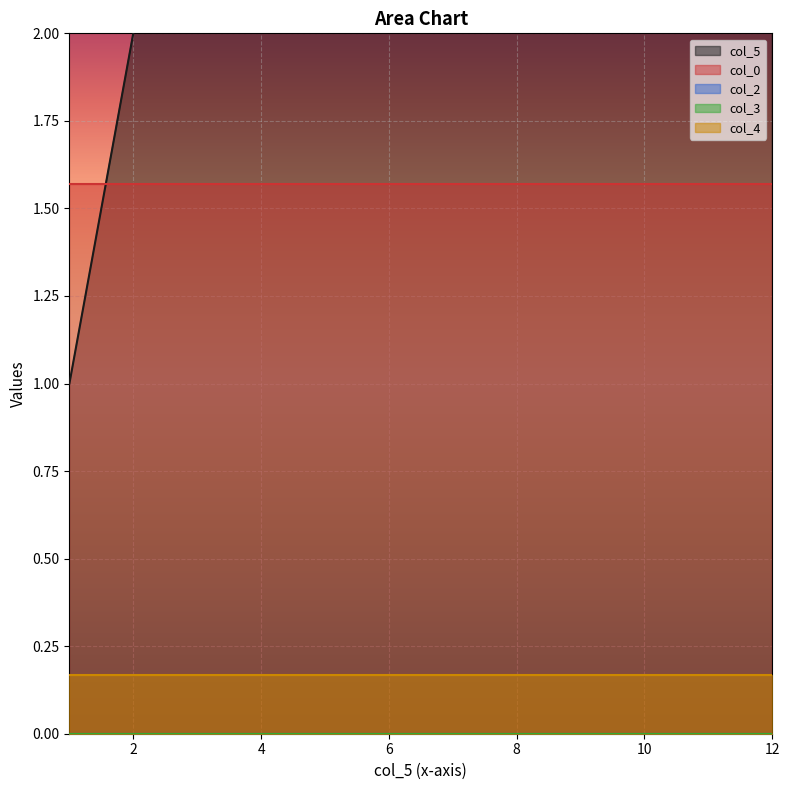

What are all the series names shown in the legend?

col_5, col_0, col_2, col_3, col_4